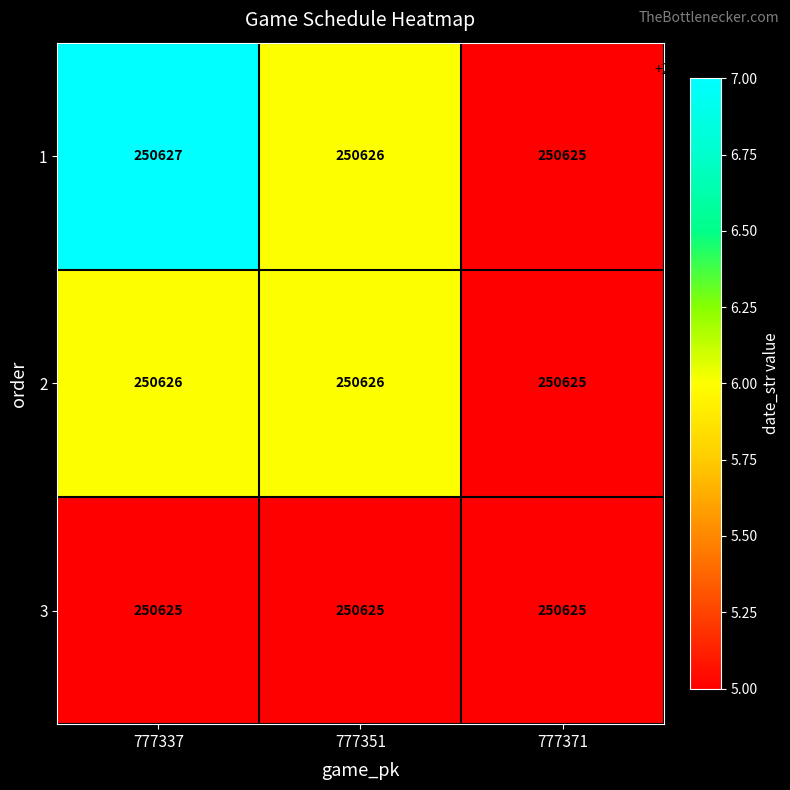

What is the maximum value shown in the chart?

250627